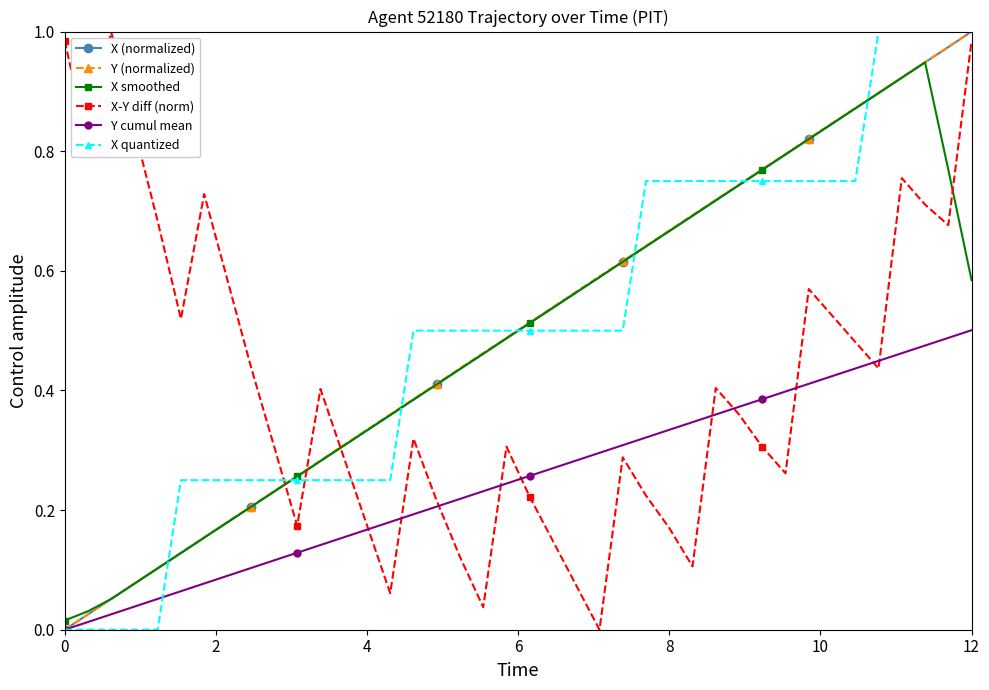

True or false: X (normalized) has more than 0 interior local peaks.

False